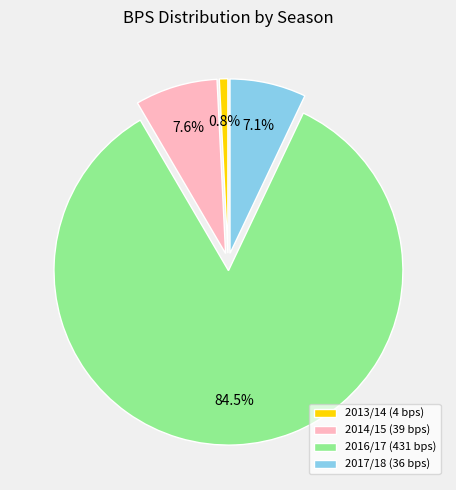

To the nearest percent, what is the average slice percentage?

25%